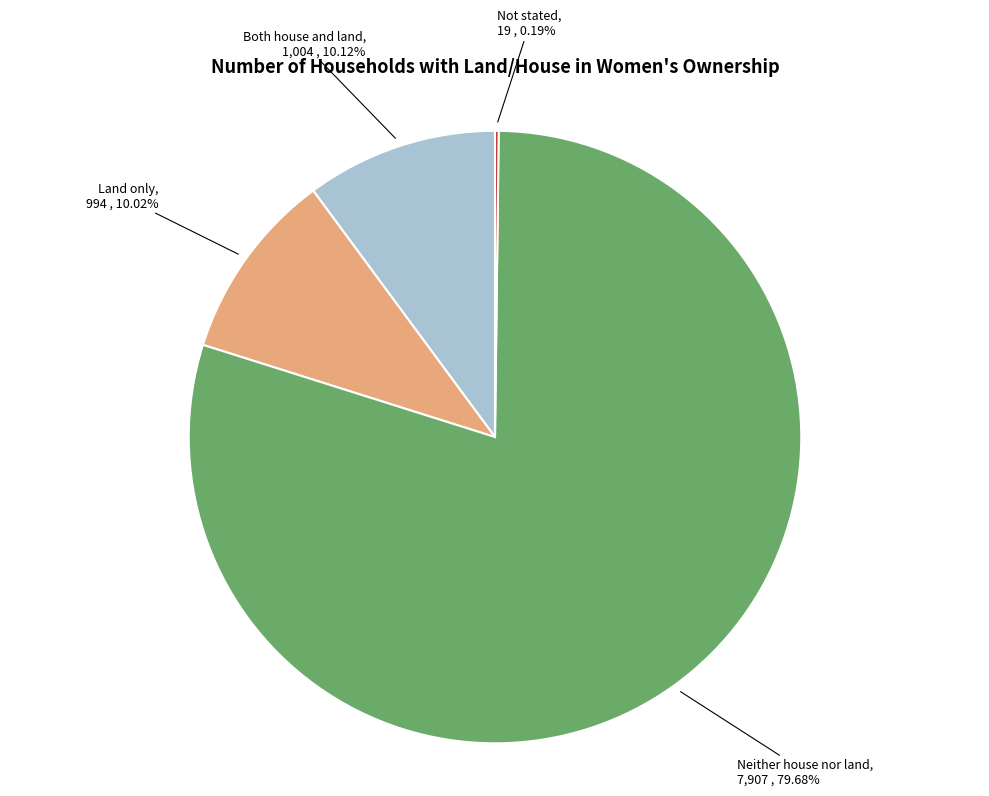

To the nearest percent, what portion does Both house and land represent?

10%